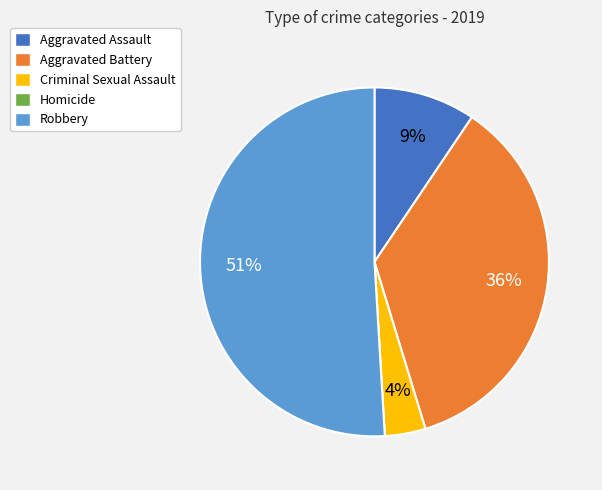

True or false: Criminal Sexual Assault accounts for 15% of the total.

False